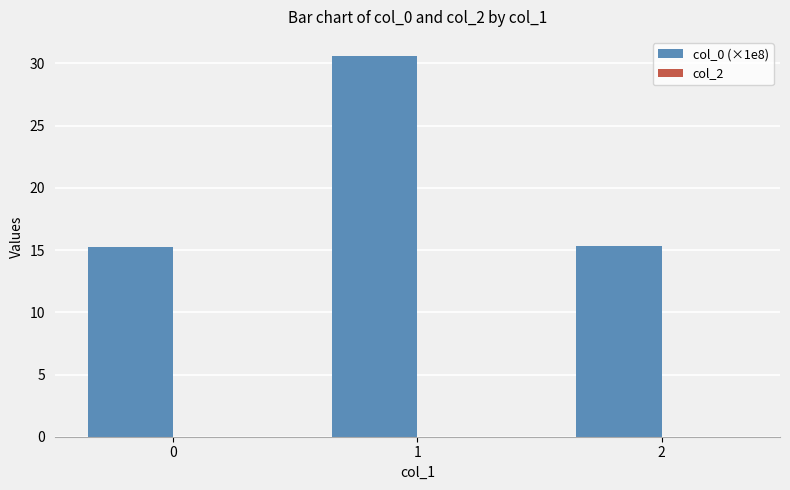

What is the sum of the values at 2 and 1?

46.0